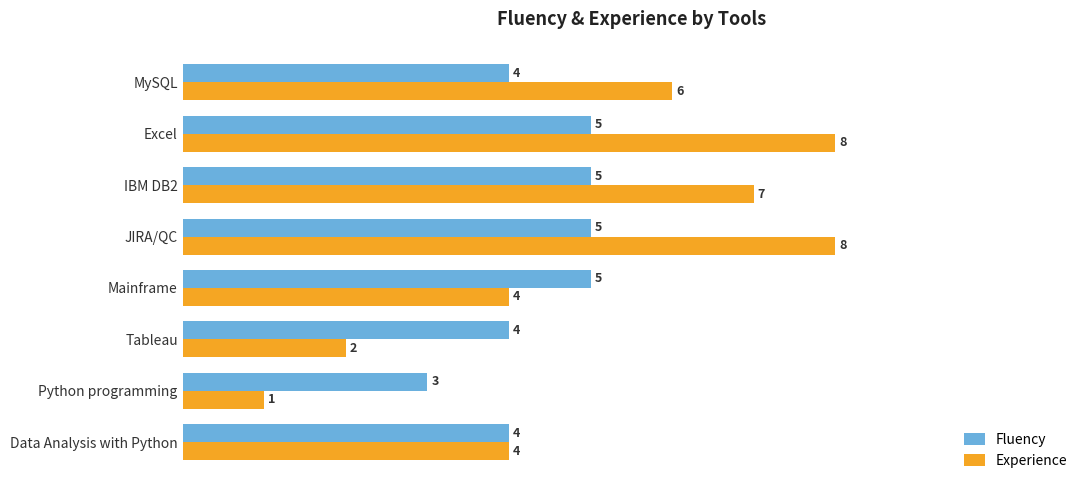

True or false: Fluency has a value of 4 at Tableau.

True